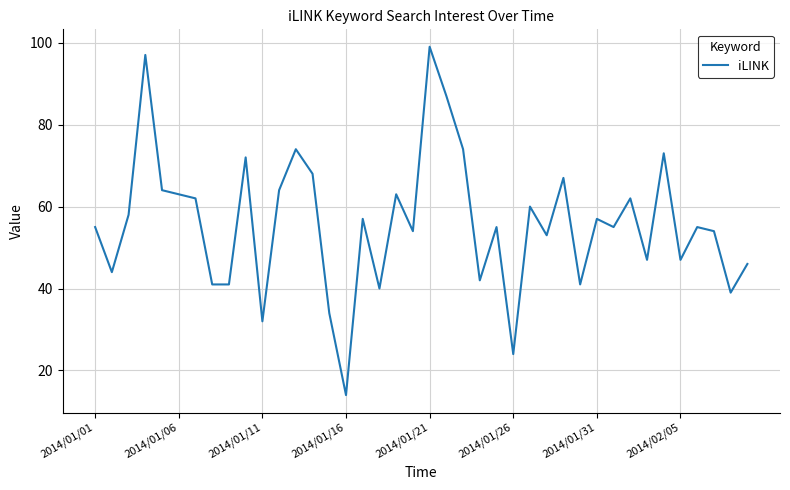

What is the minimum value shown in the chart?

14